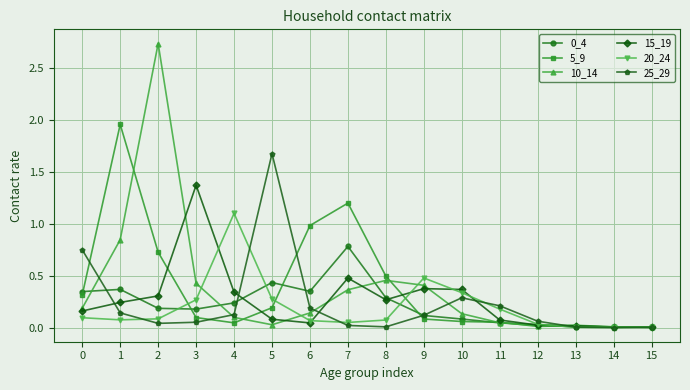

True or false: 25_29 has more than 0 points higher than both neighbors.

True